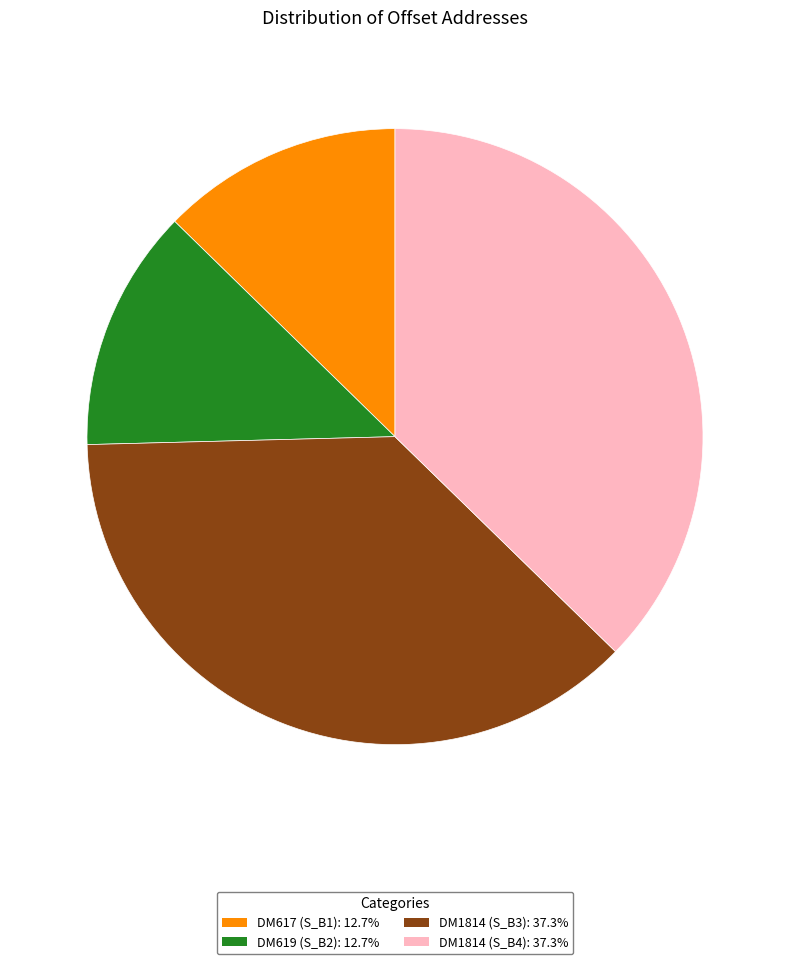

How many segments does this pie chart have?

4